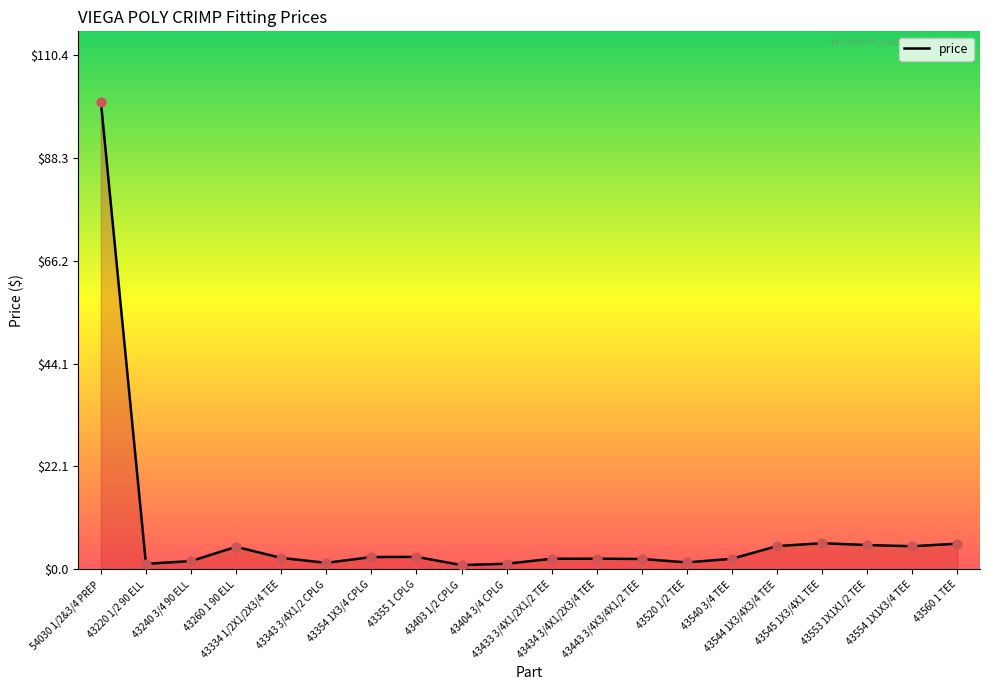

What is the change in value from 54030 1/2&3/4 PREP to 43355 1 CPLG?

-97.6